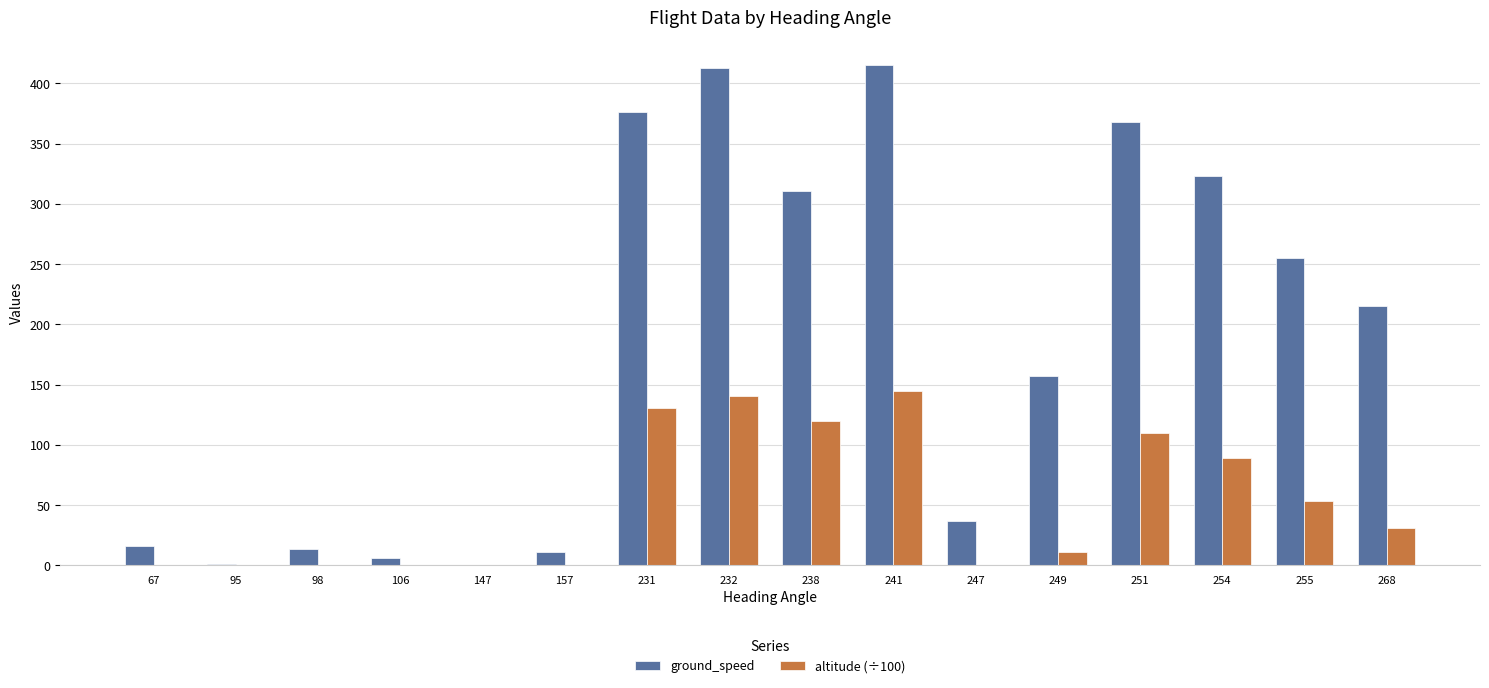

What is the greatest value displayed?

415.0